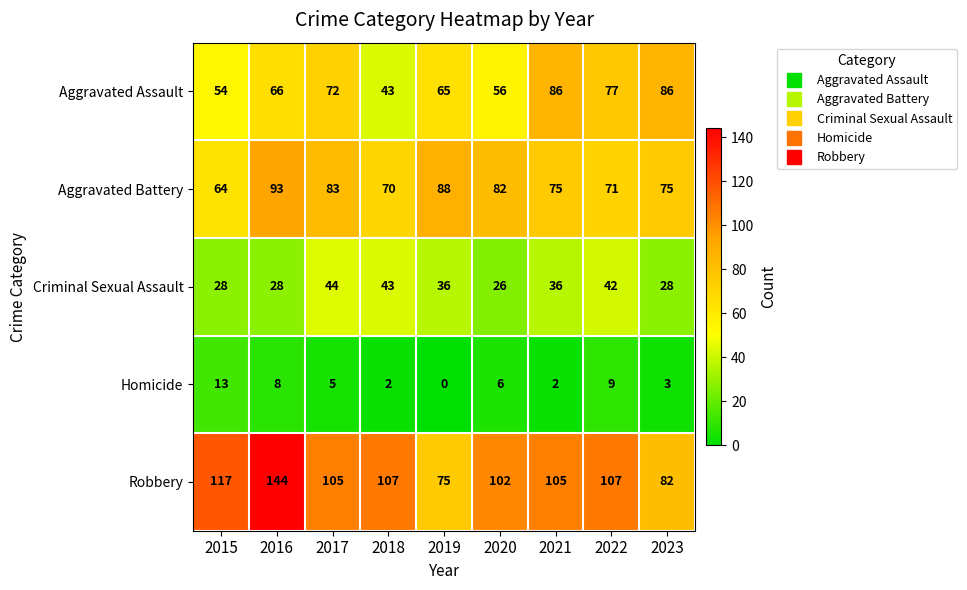

What is the difference between the highest and lowest values at 2018?

105